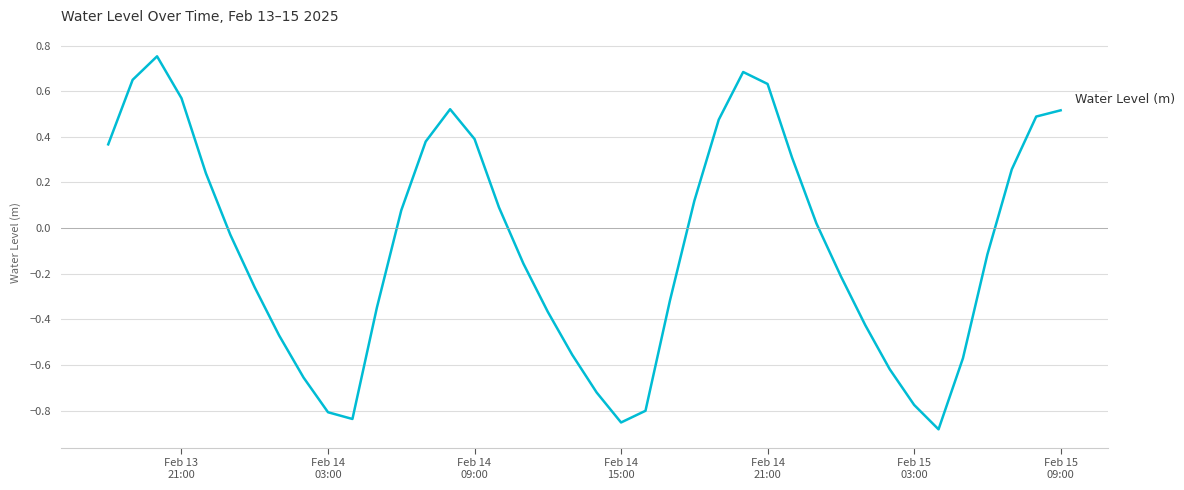

What is the difference between the maximum and minimum values?

1.6